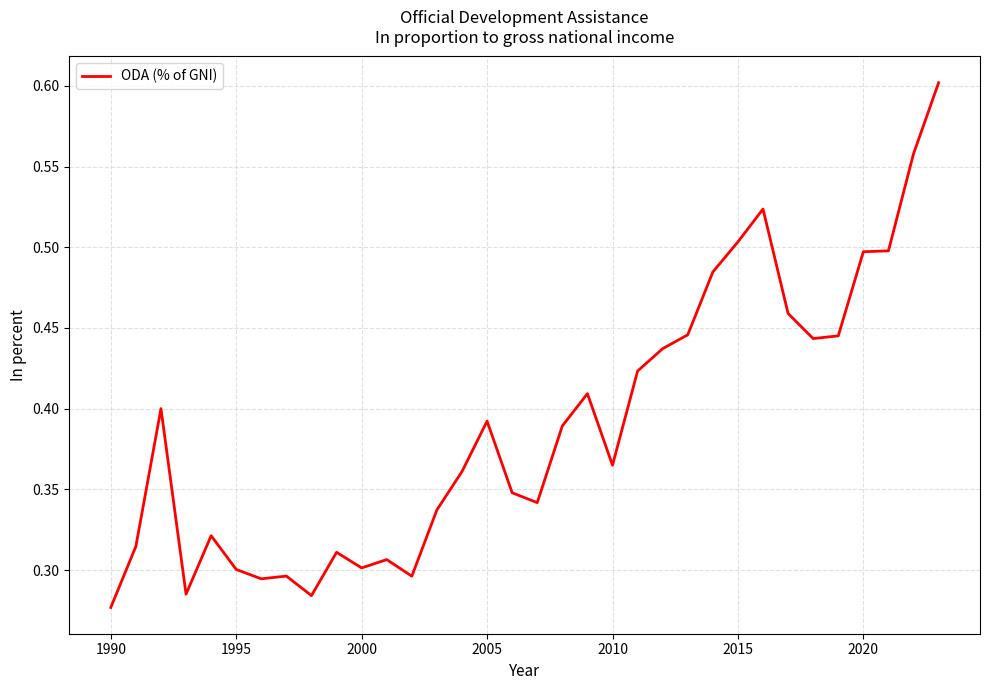

What is the average value?

0.4